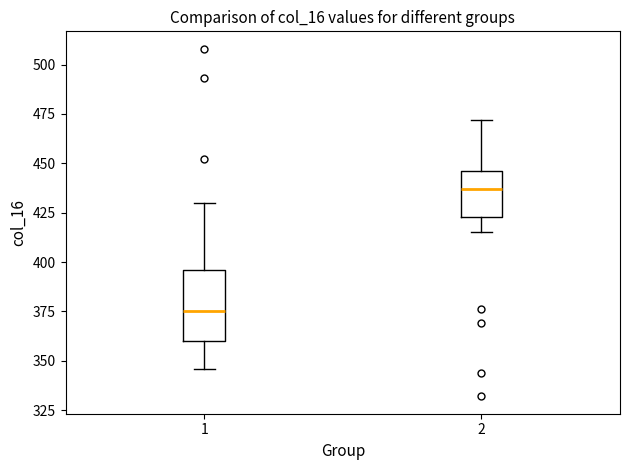

Reading left to right, read every box against the y-axis: the position of its median line, the range the box covers, and the ends of its whiskers. The values are not printed on the chart, so give them approximately, as read against the axis.

1: median 375, box 360 to 395, whiskers 345 to 430
2: median 435, box 425 to 445, whiskers 415 to 470